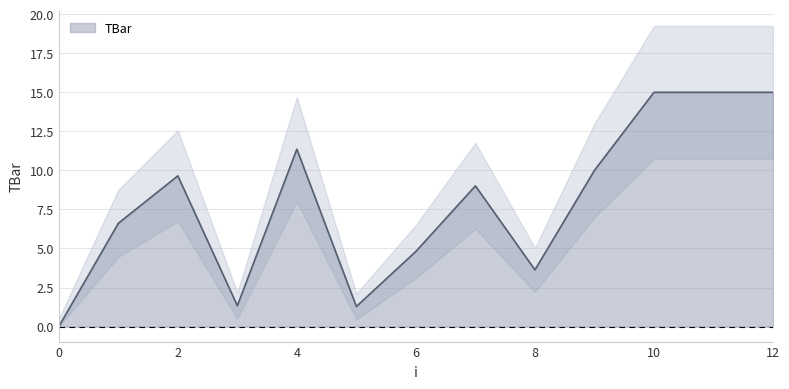

Count the number of data series in this chart.

1